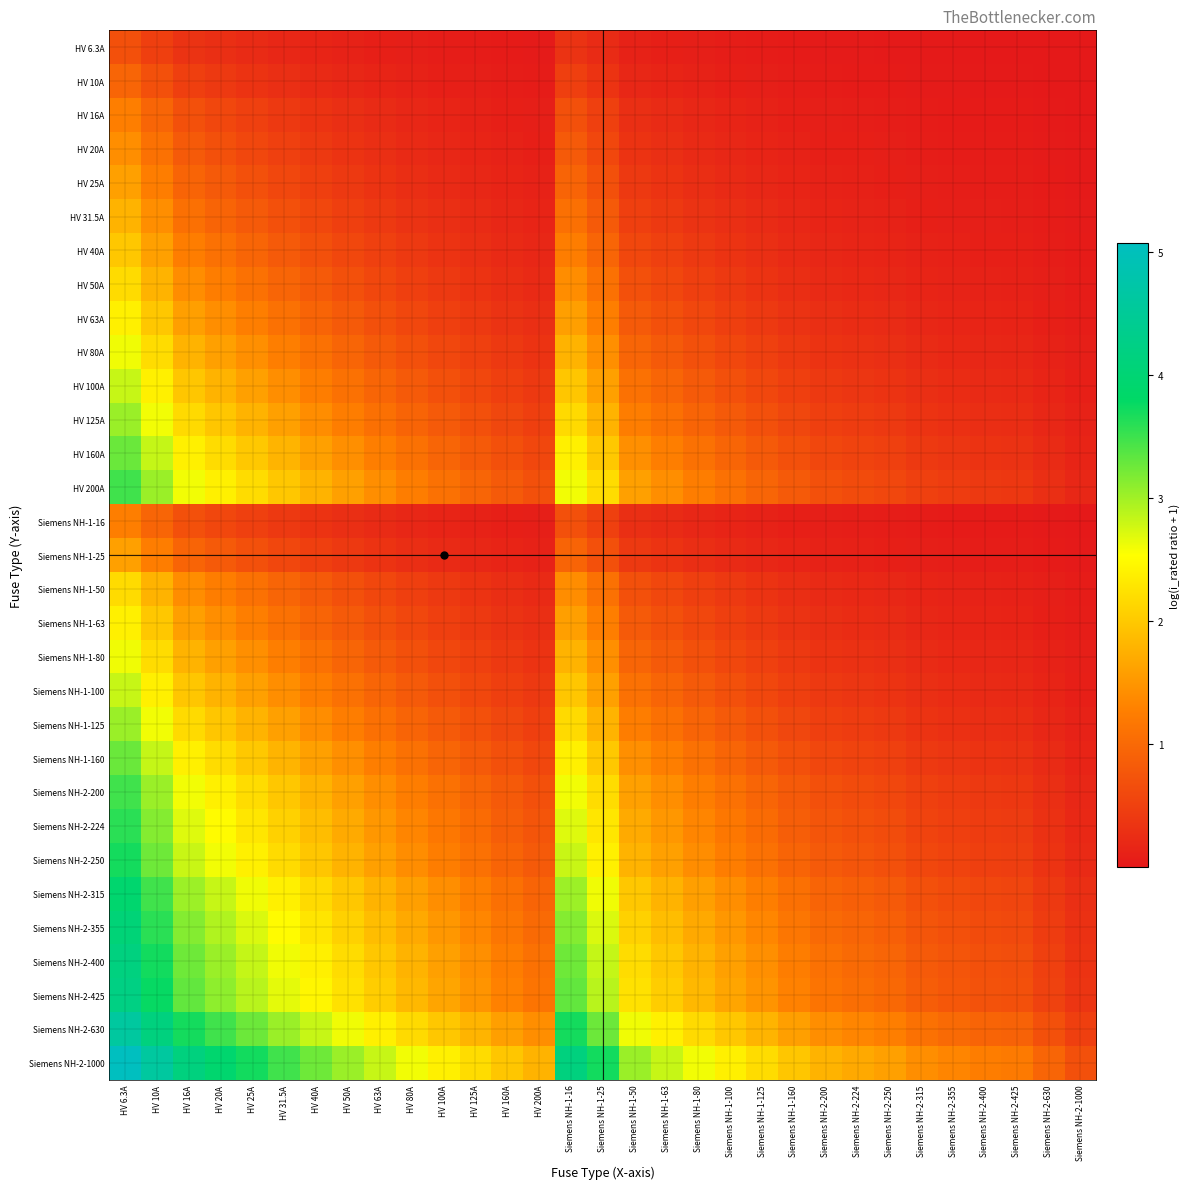

Reading left to right, list all the values displayed in this chart.

HV 6.3A: HV 6.3A=0.7	HV 10A=0.5	HV 16A=0.3	HV 20A=0.3	HV 25A=0.2	HV 31.5A=0.2	HV 40A=0.1	HV 50A=0.1	HV 63A=0.1	HV 80A=0.1	HV 100A=0.1	HV 125A=0.0	HV 160A=0.0	HV 200A=0.0	Siemens NH-1-16=0.3	Siemens NH-1-25=0.2	Siemens NH-1-50=0.1	Siemens NH-1-63=0.1	Siemens NH-1-80=0.1	Siemens NH-1-100=0.1	Siemens NH-1-125=0.0	Siemens NH-1-160=0.0	Siemens NH-2-200=0.0	Siemens NH-2-224=0.0	Siemens NH-2-250=0.0	Siemens NH-2-315=0.0	Siemens NH-2-355=0.0	Siemens NH-2-400=0.0	Siemens NH-2-425=0.0	Siemens NH-2-630=0.0	Siemens NH-2-1000=0.0
HV 10A: HV 6.3A=1.0	HV 10A=0.7	HV 16A=0.5	HV 20A=0.4	HV 25A=0.3	HV 31.5A=0.3	HV 40A=0.2	HV 50A=0.2	HV 63A=0.1	HV 80A=0.1	HV 100A=0.1	HV 125A=0.1	HV 160A=0.1	HV 200A=0.0	Siemens NH-1-16=0.5	Siemens NH-1-25=0.3	Siemens NH-1-50=0.2	Siemens NH-1-63=0.1	Siemens NH-1-80=0.1	Siemens NH-1-100=0.1	Siemens NH-1-125=0.1	Siemens NH-1-160=0.1	Siemens NH-2-200=0.0	Siemens NH-2-224=0.0	Siemens NH-2-250=0.0	Siemens NH-2-315=0.0	Siemens NH-2-355=0.0	Siemens NH-2-400=0.0	Siemens NH-2-425=0.0	Siemens NH-2-630=0.0	Siemens NH-2-1000=0.0
HV 16A: HV 6.3A=1.3	HV 10A=1.0	HV 16A=0.7	HV 20A=0.6	HV 25A=0.5	HV 31.5A=0.4	HV 40A=0.3	HV 50A=0.3	HV 63A=0.2	HV 80A=0.2	HV 100A=0.1	HV 125A=0.1	HV 160A=0.1	HV 200A=0.1	Siemens NH-1-16=0.7	Siemens NH-1-25=0.5	Siemens NH-1-50=0.3	Siemens NH-1-63=0.2	Siemens NH-1-80=0.2	Siemens NH-1-100=0.1	Siemens NH-1-125=0.1	Siemens NH-1-160=0.1	Siemens NH-2-200=0.1	Siemens NH-2-224=0.1	Siemens NH-2-250=0.1	Siemens NH-2-315=0.0	Siemens NH-2-355=0.0	Siemens NH-2-400=0.0	Siemens NH-2-425=0.0	Siemens NH-2-630=0.0	Siemens NH-2-1000=0.0
HV 20A: HV 6.3A=1.4	HV 10A=1.1	HV 16A=0.8	HV 20A=0.7	HV 25A=0.6	HV 31.5A=0.5	HV 40A=0.4	HV 50A=0.3	HV 63A=0.3	HV 80A=0.2	HV 100A=0.2	HV 125A=0.1	HV 160A=0.1	HV 200A=0.1	Siemens NH-1-16=0.8	Siemens NH-1-25=0.6	Siemens NH-1-50=0.3	Siemens NH-1-63=0.3	Siemens NH-1-80=0.2	Siemens NH-1-100=0.2	Siemens NH-1-125=0.1	Siemens NH-1-160=0.1	Siemens NH-2-200=0.1	Siemens NH-2-224=0.1	Siemens NH-2-250=0.1	Siemens NH-2-315=0.1	Siemens NH-2-355=0.1	Siemens NH-2-400=0.0	Siemens NH-2-425=0.0	Siemens NH-2-630=0.0	Siemens NH-2-1000=0.0
HV 25A: HV 6.3A=1.6	HV 10A=1.3	HV 16A=0.9	HV 20A=0.8	HV 25A=0.7	HV 31.5A=0.6	HV 40A=0.5	HV 50A=0.4	HV 63A=0.3	HV 80A=0.3	HV 100A=0.2	HV 125A=0.2	HV 160A=0.1	HV 200A=0.1	Siemens NH-1-16=0.9	Siemens NH-1-25=0.7	Siemens NH-1-50=0.4	Siemens NH-1-63=0.3	Siemens NH-1-80=0.3	Siemens NH-1-100=0.2	Siemens NH-1-125=0.2	Siemens NH-1-160=0.1	Siemens NH-2-200=0.1	Siemens NH-2-224=0.1	Siemens NH-2-250=0.1	Siemens NH-2-315=0.1	Siemens NH-2-355=0.1	Siemens NH-2-400=0.1	Siemens NH-2-425=0.1	Siemens NH-2-630=0.0	Siemens NH-2-1000=0.0
HV 31.5A: HV 6.3A=1.8	HV 10A=1.4	HV 16A=1.1	HV 20A=0.9	HV 25A=0.8	HV 31.5A=0.7	HV 40A=0.6	HV 50A=0.5	HV 63A=0.4	HV 80A=0.3	HV 100A=0.3	HV 125A=0.2	HV 160A=0.2	HV 200A=0.1	Siemens NH-1-16=1.1	Siemens NH-1-25=0.8	Siemens NH-1-50=0.5	Siemens NH-1-63=0.4	Siemens NH-1-80=0.3	Siemens NH-1-100=0.3	Siemens NH-1-125=0.2	Siemens NH-1-160=0.2	Siemens NH-2-200=0.1	Siemens NH-2-224=0.1	Siemens NH-2-250=0.1	Siemens NH-2-315=0.1	Siemens NH-2-355=0.1	Siemens NH-2-400=0.1	Siemens NH-2-425=0.1	Siemens NH-2-630=0.0	Siemens NH-2-1000=0.0
HV 40A: HV 6.3A=2.0	HV 10A=1.6	HV 16A=1.3	HV 20A=1.1	HV 25A=1.0	HV 31.5A=0.8	HV 40A=0.7	HV 50A=0.6	HV 63A=0.5	HV 80A=0.4	HV 100A=0.3	HV 125A=0.3	HV 160A=0.2	HV 200A=0.2	Siemens NH-1-16=1.3	Siemens NH-1-25=1.0	Siemens NH-1-50=0.6	Siemens NH-1-63=0.5	Siemens NH-1-80=0.4	Siemens NH-1-100=0.3	Siemens NH-1-125=0.3	Siemens NH-1-160=0.2	Siemens NH-2-200=0.2	Siemens NH-2-224=0.2	Siemens NH-2-250=0.1	Siemens NH-2-315=0.1	Siemens NH-2-355=0.1	Siemens NH-2-400=0.1	Siemens NH-2-425=0.1	Siemens NH-2-630=0.1	Siemens NH-2-1000=0.0
HV 50A: HV 6.3A=2.2	HV 10A=1.8	HV 16A=1.4	HV 20A=1.3	HV 25A=1.1	HV 31.5A=1.0	HV 40A=0.8	HV 50A=0.7	HV 63A=0.6	HV 80A=0.5	HV 100A=0.4	HV 125A=0.3	HV 160A=0.3	HV 200A=0.2	Siemens NH-1-16=1.4	Siemens NH-1-25=1.1	Siemens NH-1-50=0.7	Siemens NH-1-63=0.6	Siemens NH-1-80=0.5	Siemens NH-1-100=0.4	Siemens NH-1-125=0.3	Siemens NH-1-160=0.3	Siemens NH-2-200=0.2	Siemens NH-2-224=0.2	Siemens NH-2-250=0.2	Siemens NH-2-315=0.1	Siemens NH-2-355=0.1	Siemens NH-2-400=0.1	Siemens NH-2-425=0.1	Siemens NH-2-630=0.1	Siemens NH-2-1000=0.0
HV 63A: HV 6.3A=2.4	HV 10A=2.0	HV 16A=1.6	HV 20A=1.4	HV 25A=1.3	HV 31.5A=1.1	HV 40A=0.9	HV 50A=0.8	HV 63A=0.7	HV 80A=0.6	HV 100A=0.5	HV 125A=0.4	HV 160A=0.3	HV 200A=0.3	Siemens NH-1-16=1.6	Siemens NH-1-25=1.3	Siemens NH-1-50=0.8	Siemens NH-1-63=0.7	Siemens NH-1-80=0.6	Siemens NH-1-100=0.5	Siemens NH-1-125=0.4	Siemens NH-1-160=0.3	Siemens NH-2-200=0.3	Siemens NH-2-224=0.2	Siemens NH-2-250=0.2	Siemens NH-2-315=0.2	Siemens NH-2-355=0.2	Siemens NH-2-400=0.1	Siemens NH-2-425=0.1	Siemens NH-2-630=0.1	Siemens NH-2-1000=0.1
HV 80A: HV 6.3A=2.6	HV 10A=2.2	HV 16A=1.8	HV 20A=1.6	HV 25A=1.4	HV 31.5A=1.3	HV 40A=1.1	HV 50A=1.0	HV 63A=0.8	HV 80A=0.7	HV 100A=0.6	HV 125A=0.5	HV 160A=0.4	HV 200A=0.3	Siemens NH-1-16=1.8	Siemens NH-1-25=1.4	Siemens NH-1-50=1.0	Siemens NH-1-63=0.8	Siemens NH-1-80=0.7	Siemens NH-1-100=0.6	Siemens NH-1-125=0.5	Siemens NH-1-160=0.4	Siemens NH-2-200=0.3	Siemens NH-2-224=0.3	Siemens NH-2-250=0.3	Siemens NH-2-315=0.2	Siemens NH-2-355=0.2	Siemens NH-2-400=0.2	Siemens NH-2-425=0.2	Siemens NH-2-630=0.1	Siemens NH-2-1000=0.1
HV 100A: HV 6.3A=2.8	HV 10A=2.4	HV 16A=2.0	HV 20A=1.8	HV 25A=1.6	HV 31.5A=1.4	HV 40A=1.3	HV 50A=1.1	HV 63A=1.0	HV 80A=0.8	HV 100A=0.7	HV 125A=0.6	HV 160A=0.5	HV 200A=0.4	Siemens NH-1-16=2.0	Siemens NH-1-25=1.6	Siemens NH-1-50=1.1	Siemens NH-1-63=1.0	Siemens NH-1-80=0.8	Siemens NH-1-100=0.7	Siemens NH-1-125=0.6	Siemens NH-1-160=0.5	Siemens NH-2-200=0.4	Siemens NH-2-224=0.4	Siemens NH-2-250=0.3	Siemens NH-2-315=0.3	Siemens NH-2-355=0.2	Siemens NH-2-400=0.2	Siemens NH-2-425=0.2	Siemens NH-2-630=0.1	Siemens NH-2-1000=0.1
HV 125A: HV 6.3A=3.0	HV 10A=2.6	HV 16A=2.2	HV 20A=2.0	HV 25A=1.8	HV 31.5A=1.6	HV 40A=1.4	HV 50A=1.3	HV 63A=1.1	HV 80A=0.9	HV 100A=0.8	HV 125A=0.7	HV 160A=0.6	HV 200A=0.5	Siemens NH-1-16=2.2	Siemens NH-1-25=1.8	Siemens NH-1-50=1.3	Siemens NH-1-63=1.1	Siemens NH-1-80=0.9	Siemens NH-1-100=0.8	Siemens NH-1-125=0.7	Siemens NH-1-160=0.6	Siemens NH-2-200=0.5	Siemens NH-2-224=0.4	Siemens NH-2-250=0.4	Siemens NH-2-315=0.3	Siemens NH-2-355=0.3	Siemens NH-2-400=0.3	Siemens NH-2-425=0.3	Siemens NH-2-630=0.2	Siemens NH-2-1000=0.1
HV 160A: HV 6.3A=3.3	HV 10A=2.8	HV 16A=2.4	HV 20A=2.2	HV 25A=2.0	HV 31.5A=1.8	HV 40A=1.6	HV 50A=1.4	HV 63A=1.3	HV 80A=1.1	HV 100A=1.0	HV 125A=0.8	HV 160A=0.7	HV 200A=0.6	Siemens NH-1-16=2.4	Siemens NH-1-25=2.0	Siemens NH-1-50=1.4	Siemens NH-1-63=1.3	Siemens NH-1-80=1.1	Siemens NH-1-100=1.0	Siemens NH-1-125=0.8	Siemens NH-1-160=0.7	Siemens NH-2-200=0.6	Siemens NH-2-224=0.5	Siemens NH-2-250=0.5	Siemens NH-2-315=0.4	Siemens NH-2-355=0.4	Siemens NH-2-400=0.3	Siemens NH-2-425=0.3	Siemens NH-2-630=0.2	Siemens NH-2-1000=0.1
HV 200A: HV 6.3A=3.5	HV 10A=3.0	HV 16A=2.6	HV 20A=2.4	HV 25A=2.2	HV 31.5A=2.0	HV 40A=1.8	HV 50A=1.6	HV 63A=1.4	HV 80A=1.3	HV 100A=1.1	HV 125A=1.0	HV 160A=0.8	HV 200A=0.7	Siemens NH-1-16=2.6	Siemens NH-1-25=2.2	Siemens NH-1-50=1.6	Siemens NH-1-63=1.4	Siemens NH-1-80=1.3	Siemens NH-1-100=1.1	Siemens NH-1-125=1.0	Siemens NH-1-160=0.8	Siemens NH-2-200=0.7	Siemens NH-2-224=0.6	Siemens NH-2-250=0.6	Siemens NH-2-315=0.5	Siemens NH-2-355=0.4	Siemens NH-2-400=0.4	Siemens NH-2-425=0.4	Siemens NH-2-630=0.3	Siemens NH-2-1000=0.2
Siemens NH-1-16: HV 6.3A=1.3	HV 10A=1.0	HV 16A=0.7	HV 20A=0.6	HV 25A=0.5	HV 31.5A=0.4	HV 40A=0.3	HV 50A=0.3	HV 63A=0.2	HV 80A=0.2	HV 100A=0.1	HV 125A=0.1	HV 160A=0.1	HV 200A=0.1	Siemens NH-1-16=0.7	Siemens NH-1-25=0.5	Siemens NH-1-50=0.3	Siemens NH-1-63=0.2	Siemens NH-1-80=0.2	Siemens NH-1-100=0.1	Siemens NH-1-125=0.1	Siemens NH-1-160=0.1	Siemens NH-2-200=0.1	Siemens NH-2-224=0.1	Siemens NH-2-250=0.1	Siemens NH-2-315=0.0	Siemens NH-2-355=0.0	Siemens NH-2-400=0.0	Siemens NH-2-425=0.0	Siemens NH-2-630=0.0	Siemens NH-2-1000=0.0
Siemens NH-1-25: HV 6.3A=1.6	HV 10A=1.3	HV 16A=0.9	HV 20A=0.8	HV 25A=0.7	HV 31.5A=0.6	HV 40A=0.5	HV 50A=0.4	HV 63A=0.3	HV 80A=0.3	HV 100A=0.2	HV 125A=0.2	HV 160A=0.1	HV 200A=0.1	Siemens NH-1-16=0.9	Siemens NH-1-25=0.7	Siemens NH-1-50=0.4	Siemens NH-1-63=0.3	Siemens NH-1-80=0.3	Siemens NH-1-100=0.2	Siemens NH-1-125=0.2	Siemens NH-1-160=0.1	Siemens NH-2-200=0.1	Siemens NH-2-224=0.1	Siemens NH-2-250=0.1	Siemens NH-2-315=0.1	Siemens NH-2-355=0.1	Siemens NH-2-400=0.1	Siemens NH-2-425=0.1	Siemens NH-2-630=0.0	Siemens NH-2-1000=0.0
Siemens NH-1-50: HV 6.3A=2.2	HV 10A=1.8	HV 16A=1.4	HV 20A=1.3	HV 25A=1.1	HV 31.5A=1.0	HV 40A=0.8	HV 50A=0.7	HV 63A=0.6	HV 80A=0.5	HV 100A=0.4	HV 125A=0.3	HV 160A=0.3	HV 200A=0.2	Siemens NH-1-16=1.4	Siemens NH-1-25=1.1	Siemens NH-1-50=0.7	Siemens NH-1-63=0.6	Siemens NH-1-80=0.5	Siemens NH-1-100=0.4	Siemens NH-1-125=0.3	Siemens NH-1-160=0.3	Siemens NH-2-200=0.2	Siemens NH-2-224=0.2	Siemens NH-2-250=0.2	Siemens NH-2-315=0.1	Siemens NH-2-355=0.1	Siemens NH-2-400=0.1	Siemens NH-2-425=0.1	Siemens NH-2-630=0.1	Siemens NH-2-1000=0.0
Siemens NH-1-63: HV 6.3A=2.4	HV 10A=2.0	HV 16A=1.6	HV 20A=1.4	HV 25A=1.3	HV 31.5A=1.1	HV 40A=0.9	HV 50A=0.8	HV 63A=0.7	HV 80A=0.6	HV 100A=0.5	HV 125A=0.4	HV 160A=0.3	HV 200A=0.3	Siemens NH-1-16=1.6	Siemens NH-1-25=1.3	Siemens NH-1-50=0.8	Siemens NH-1-63=0.7	Siemens NH-1-80=0.6	Siemens NH-1-100=0.5	Siemens NH-1-125=0.4	Siemens NH-1-160=0.3	Siemens NH-2-200=0.3	Siemens NH-2-224=0.2	Siemens NH-2-250=0.2	Siemens NH-2-315=0.2	Siemens NH-2-355=0.2	Siemens NH-2-400=0.1	Siemens NH-2-425=0.1	Siemens NH-2-630=0.1	Siemens NH-2-1000=0.1
Siemens NH-1-80: HV 6.3A=2.6	HV 10A=2.2	HV 16A=1.8	HV 20A=1.6	HV 25A=1.4	HV 31.5A=1.3	HV 40A=1.1	HV 50A=1.0	HV 63A=0.8	HV 80A=0.7	HV 100A=0.6	HV 125A=0.5	HV 160A=0.4	HV 200A=0.3	Siemens NH-1-16=1.8	Siemens NH-1-25=1.4	Siemens NH-1-50=1.0	Siemens NH-1-63=0.8	Siemens NH-1-80=0.7	Siemens NH-1-100=0.6	Siemens NH-1-125=0.5	Siemens NH-1-160=0.4	Siemens NH-2-200=0.3	Siemens NH-2-224=0.3	Siemens NH-2-250=0.3	Siemens NH-2-315=0.2	Siemens NH-2-355=0.2	Siemens NH-2-400=0.2	Siemens NH-2-425=0.2	Siemens NH-2-630=0.1	Siemens NH-2-1000=0.1
Siemens NH-1-100: HV 6.3A=2.8	HV 10A=2.4	HV 16A=2.0	HV 20A=1.8	HV 25A=1.6	HV 31.5A=1.4	HV 40A=1.3	HV 50A=1.1	HV 63A=1.0	HV 80A=0.8	HV 100A=0.7	HV 125A=0.6	HV 160A=0.5	HV 200A=0.4	Siemens NH-1-16=2.0	Siemens NH-1-25=1.6	Siemens NH-1-50=1.1	Siemens NH-1-63=1.0	Siemens NH-1-80=0.8	Siemens NH-1-100=0.7	Siemens NH-1-125=0.6	Siemens NH-1-160=0.5	Siemens NH-2-200=0.4	Siemens NH-2-224=0.4	Siemens NH-2-250=0.3	Siemens NH-2-315=0.3	Siemens NH-2-355=0.2	Siemens NH-2-400=0.2	Siemens NH-2-425=0.2	Siemens NH-2-630=0.1	Siemens NH-2-1000=0.1
Siemens NH-1-125: HV 6.3A=3.0	HV 10A=2.6	HV 16A=2.2	HV 20A=2.0	HV 25A=1.8	HV 31.5A=1.6	HV 40A=1.4	HV 50A=1.3	HV 63A=1.1	HV 80A=0.9	HV 100A=0.8	HV 125A=0.7	HV 160A=0.6	HV 200A=0.5	Siemens NH-1-16=2.2	Siemens NH-1-25=1.8	Siemens NH-1-50=1.3	Siemens NH-1-63=1.1	Siemens NH-1-80=0.9	Siemens NH-1-100=0.8	Siemens NH-1-125=0.7	Siemens NH-1-160=0.6	Siemens NH-2-200=0.5	Siemens NH-2-224=0.4	Siemens NH-2-250=0.4	Siemens NH-2-315=0.3	Siemens NH-2-355=0.3	Siemens NH-2-400=0.3	Siemens NH-2-425=0.3	Siemens NH-2-630=0.2	Siemens NH-2-1000=0.1
Siemens NH-1-160: HV 6.3A=3.3	HV 10A=2.8	HV 16A=2.4	HV 20A=2.2	HV 25A=2.0	HV 31.5A=1.8	HV 40A=1.6	HV 50A=1.4	HV 63A=1.3	HV 80A=1.1	HV 100A=1.0	HV 125A=0.8	HV 160A=0.7	HV 200A=0.6	Siemens NH-1-16=2.4	Siemens NH-1-25=2.0	Siemens NH-1-50=1.4	Siemens NH-1-63=1.3	Siemens NH-1-80=1.1	Siemens NH-1-100=1.0	Siemens NH-1-125=0.8	Siemens NH-1-160=0.7	Siemens NH-2-200=0.6	Siemens NH-2-224=0.5	Siemens NH-2-250=0.5	Siemens NH-2-315=0.4	Siemens NH-2-355=0.4	Siemens NH-2-400=0.3	Siemens NH-2-425=0.3	Siemens NH-2-630=0.2	Siemens NH-2-1000=0.1
Siemens NH-2-200: HV 6.3A=3.5	HV 10A=3.0	HV 16A=2.6	HV 20A=2.4	HV 25A=2.2	HV 31.5A=2.0	HV 40A=1.8	HV 50A=1.6	HV 63A=1.4	HV 80A=1.3	HV 100A=1.1	HV 125A=1.0	HV 160A=0.8	HV 200A=0.7	Siemens NH-1-16=2.6	Siemens NH-1-25=2.2	Siemens NH-1-50=1.6	Siemens NH-1-63=1.4	Siemens NH-1-80=1.3	Siemens NH-1-100=1.1	Siemens NH-1-125=1.0	Siemens NH-1-160=0.8	Siemens NH-2-200=0.7	Siemens NH-2-224=0.6	Siemens NH-2-250=0.6	Siemens NH-2-315=0.5	Siemens NH-2-355=0.4	Siemens NH-2-400=0.4	Siemens NH-2-425=0.4	Siemens NH-2-630=0.3	Siemens NH-2-1000=0.2
Siemens NH-2-224: HV 6.3A=3.6	HV 10A=3.2	HV 16A=2.7	HV 20A=2.5	HV 25A=2.3	HV 31.5A=2.1	HV 40A=1.9	HV 50A=1.7	HV 63A=1.5	HV 80A=1.3	HV 100A=1.2	HV 125A=1.0	HV 160A=0.9	HV 200A=0.8	Siemens NH-1-16=2.7	Siemens NH-1-25=2.3	Siemens NH-1-50=1.7	Siemens NH-1-63=1.5	Siemens NH-1-80=1.3	Siemens NH-1-100=1.2	Siemens NH-1-125=1.0	Siemens NH-1-160=0.9	Siemens NH-2-200=0.8	Siemens NH-2-224=0.7	Siemens NH-2-250=0.6	Siemens NH-2-315=0.5	Siemens NH-2-355=0.5	Siemens NH-2-400=0.4	Siemens NH-2-425=0.4	Siemens NH-2-630=0.3	Siemens NH-2-1000=0.2
Siemens NH-2-250: HV 6.3A=3.7	HV 10A=3.3	HV 16A=2.8	HV 20A=2.6	HV 25A=2.4	HV 31.5A=2.2	HV 40A=2.0	HV 50A=1.8	HV 63A=1.6	HV 80A=1.4	HV 100A=1.3	HV 125A=1.1	HV 160A=0.9	HV 200A=0.8	Siemens NH-1-16=2.8	Siemens NH-1-25=2.4	Siemens NH-1-50=1.8	Siemens NH-1-63=1.6	Siemens NH-1-80=1.4	Siemens NH-1-100=1.3	Siemens NH-1-125=1.1	Siemens NH-1-160=0.9	Siemens NH-2-200=0.8	Siemens NH-2-224=0.7	Siemens NH-2-250=0.7	Siemens NH-2-315=0.6	Siemens NH-2-355=0.5	Siemens NH-2-400=0.5	Siemens NH-2-425=0.5	Siemens NH-2-630=0.3	Siemens NH-2-1000=0.2
Siemens NH-2-315: HV 6.3A=3.9	HV 10A=3.5	HV 16A=3.0	HV 20A=2.8	HV 25A=2.6	HV 31.5A=2.4	HV 40A=2.2	HV 50A=2.0	HV 63A=1.8	HV 80A=1.6	HV 100A=1.4	HV 125A=1.3	HV 160A=1.1	HV 200A=0.9	Siemens NH-1-16=3.0	Siemens NH-1-25=2.6	Siemens NH-1-50=2.0	Siemens NH-1-63=1.8	Siemens NH-1-80=1.6	Siemens NH-1-100=1.4	Siemens NH-1-125=1.3	Siemens NH-1-160=1.1	Siemens NH-2-200=0.9	Siemens NH-2-224=0.9	Siemens NH-2-250=0.8	Siemens NH-2-315=0.7	Siemens NH-2-355=0.6	Siemens NH-2-400=0.6	Siemens NH-2-425=0.6	Siemens NH-2-630=0.4	Siemens NH-2-1000=0.3
Siemens NH-2-355: HV 6.3A=4.0	HV 10A=3.6	HV 16A=3.1	HV 20A=2.9	HV 25A=2.7	HV 31.5A=2.5	HV 40A=2.3	HV 50A=2.1	HV 63A=1.9	HV 80A=1.7	HV 100A=1.5	HV 125A=1.3	HV 160A=1.2	HV 200A=1.0	Siemens NH-1-16=3.1	Siemens NH-1-25=2.7	Siemens NH-1-50=2.1	Siemens NH-1-63=1.9	Siemens NH-1-80=1.7	Siemens NH-1-100=1.5	Siemens NH-1-125=1.3	Siemens NH-1-160=1.2	Siemens NH-2-200=1.0	Siemens NH-2-224=0.9	Siemens NH-2-250=0.9	Siemens NH-2-315=0.8	Siemens NH-2-355=0.7	Siemens NH-2-400=0.6	Siemens NH-2-425=0.6	Siemens NH-2-630=0.4	Siemens NH-2-1000=0.3
Siemens NH-2-400: HV 6.3A=4.2	HV 10A=3.7	HV 16A=3.3	HV 20A=3.0	HV 25A=2.8	HV 31.5A=2.6	HV 40A=2.4	HV 50A=2.2	HV 63A=2.0	HV 80A=1.8	HV 100A=1.6	HV 125A=1.4	HV 160A=1.3	HV 200A=1.1	Siemens NH-1-16=3.3	Siemens NH-1-25=2.8	Siemens NH-1-50=2.2	Siemens NH-1-63=2.0	Siemens NH-1-80=1.8	Siemens NH-1-100=1.6	Siemens NH-1-125=1.4	Siemens NH-1-160=1.3	Siemens NH-2-200=1.1	Siemens NH-2-224=1.0	Siemens NH-2-250=1.0	Siemens NH-2-315=0.8	Siemens NH-2-355=0.8	Siemens NH-2-400=0.7	Siemens NH-2-425=0.7	Siemens NH-2-630=0.5	Siemens NH-2-1000=0.3
Siemens NH-2-425: HV 6.3A=4.2	HV 10A=3.8	HV 16A=3.3	HV 20A=3.1	HV 25A=2.9	HV 31.5A=2.7	HV 40A=2.5	HV 50A=2.3	HV 63A=2.0	HV 80A=1.8	HV 100A=1.7	HV 125A=1.5	HV 160A=1.3	HV 200A=1.1	Siemens NH-1-16=3.3	Siemens NH-1-25=2.9	Siemens NH-1-50=2.3	Siemens NH-1-63=2.0	Siemens NH-1-80=1.8	Siemens NH-1-100=1.7	Siemens NH-1-125=1.5	Siemens NH-1-160=1.3	Siemens NH-2-200=1.1	Siemens NH-2-224=1.1	Siemens NH-2-250=1.0	Siemens NH-2-315=0.9	Siemens NH-2-355=0.8	Siemens NH-2-400=0.7	Siemens NH-2-425=0.7	Siemens NH-2-630=0.5	Siemens NH-2-1000=0.4
Siemens NH-2-630: HV 6.3A=4.6	HV 10A=4.2	HV 16A=3.7	HV 20A=3.5	HV 25A=3.3	HV 31.5A=3.0	HV 40A=2.8	HV 50A=2.6	HV 63A=2.4	HV 80A=2.2	HV 100A=2.0	HV 125A=1.8	HV 160A=1.6	HV 200A=1.4	Siemens NH-1-16=3.7	Siemens NH-1-25=3.3	Siemens NH-1-50=2.6	Siemens NH-1-63=2.4	Siemens NH-1-80=2.2	Siemens NH-1-100=2.0	Siemens NH-1-125=1.8	Siemens NH-1-160=1.6	Siemens NH-2-200=1.4	Siemens NH-2-224=1.3	Siemens NH-2-250=1.3	Siemens NH-2-315=1.1	Siemens NH-2-355=1.0	Siemens NH-2-400=0.9	Siemens NH-2-425=0.9	Siemens NH-2-630=0.7	Siemens NH-2-1000=0.5
Siemens NH-2-1000: HV 6.3A=5.1	HV 10A=4.6	HV 16A=4.2	HV 20A=3.9	HV 25A=3.7	HV 31.5A=3.5	HV 40A=3.3	HV 50A=3.0	HV 63A=2.8	HV 80A=2.6	HV 100A=2.4	HV 125A=2.2	HV 160A=2.0	HV 200A=1.8	Siemens NH-1-16=4.2	Siemens NH-1-25=3.7	Siemens NH-1-50=3.0	Siemens NH-1-63=2.8	Siemens NH-1-80=2.6	Siemens NH-1-100=2.4	Siemens NH-1-125=2.2	Siemens NH-1-160=2.0	Siemens NH-2-200=1.8	Siemens NH-2-224=1.7	Siemens NH-2-250=1.6	Siemens NH-2-315=1.4	Siemens NH-2-355=1.3	Siemens NH-2-400=1.3	Siemens NH-2-425=1.2	Siemens NH-2-630=1.0	Siemens NH-2-1000=0.7